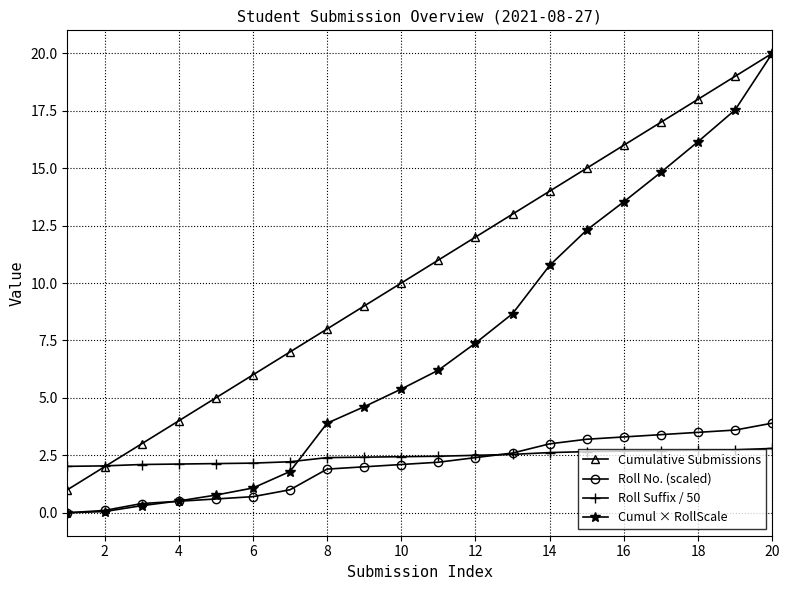

Which series has the largest total across all categories?

Cumulative Submissions